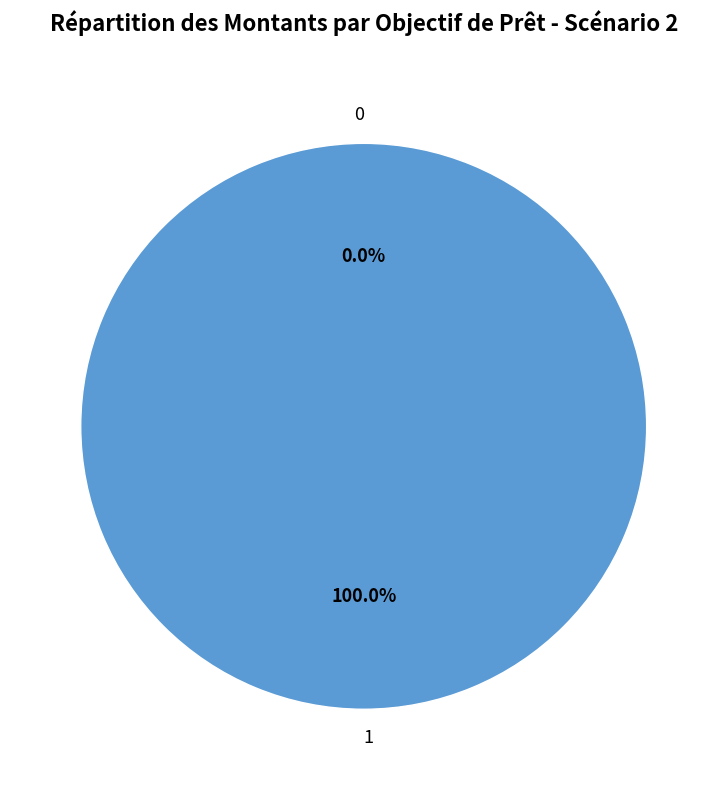

What percentage do 0 and 1 together represent?

100.0%